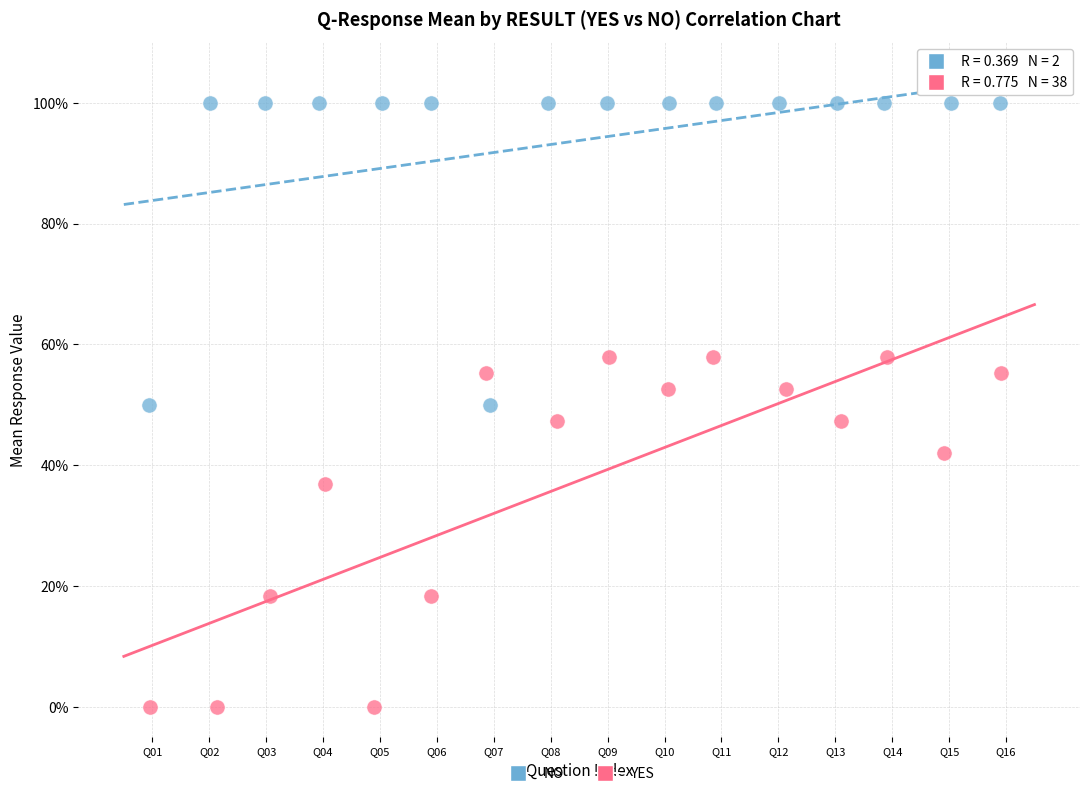

Which series has the widest spread of Y values?

YES